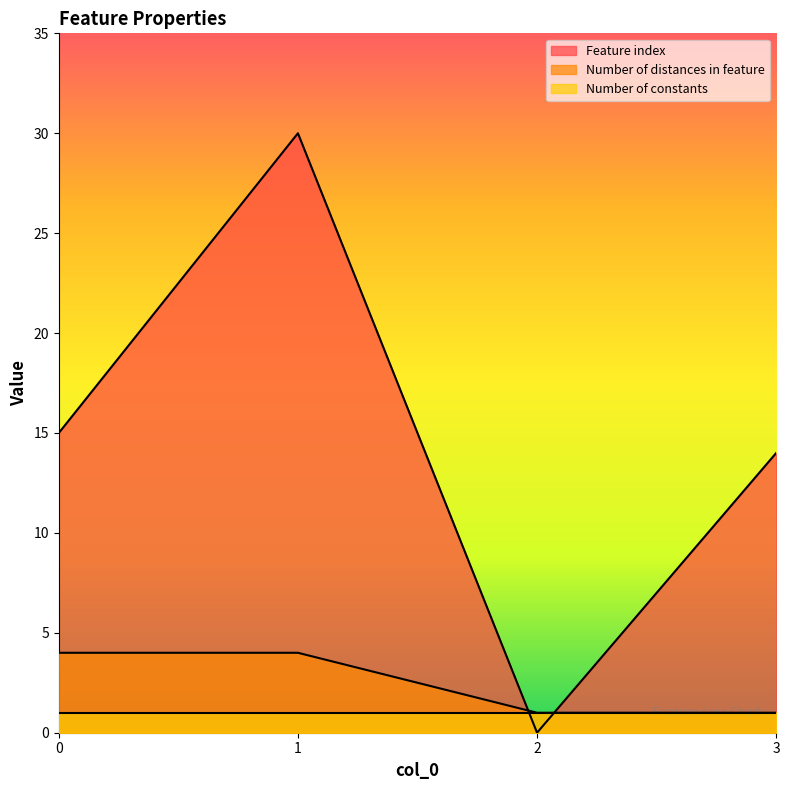

What is the greatest value displayed?

30